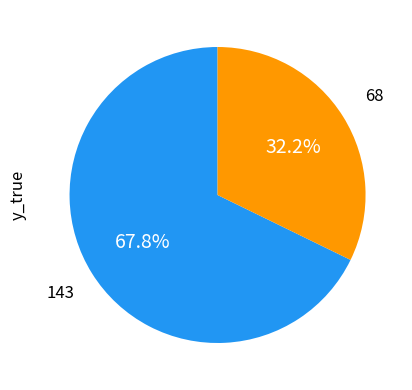

Is there a majority slice in this chart?

Yes